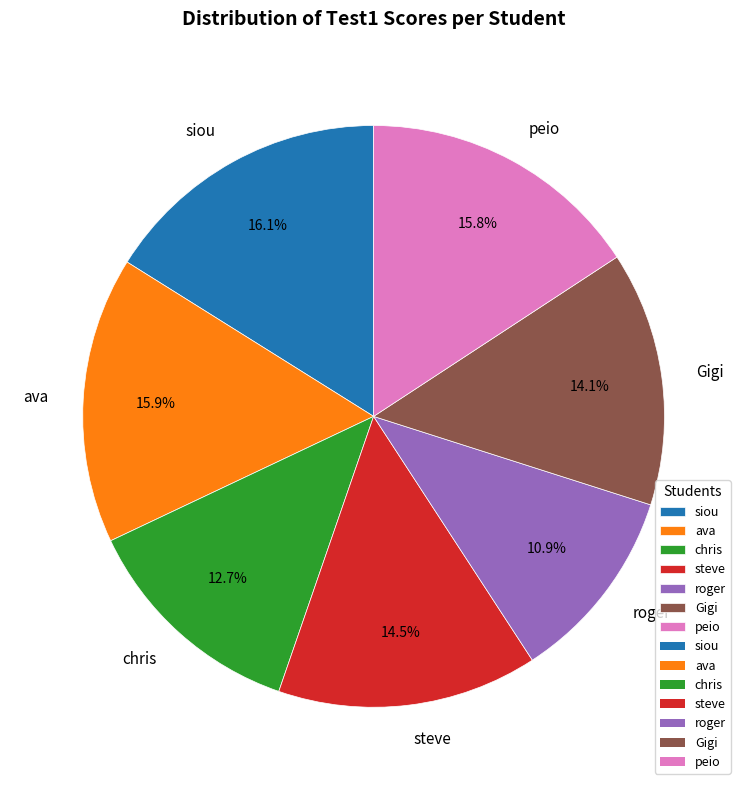

Does any single category account for the majority?

No